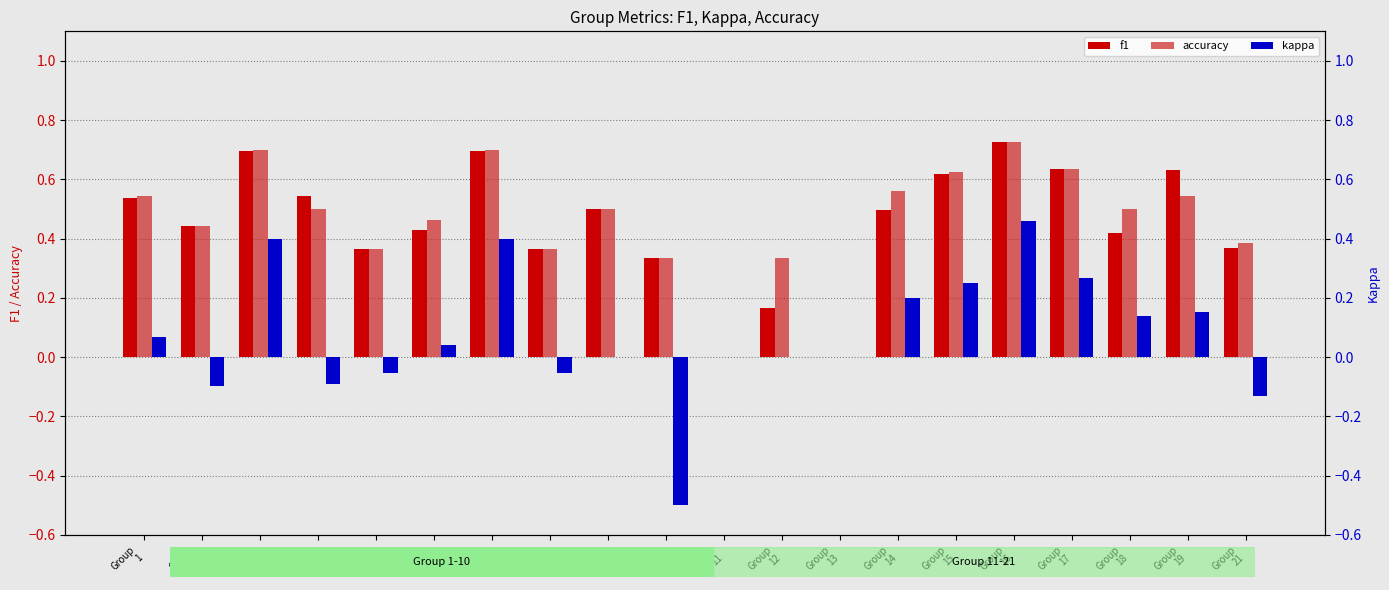

What is the greatest value displayed?

0.7